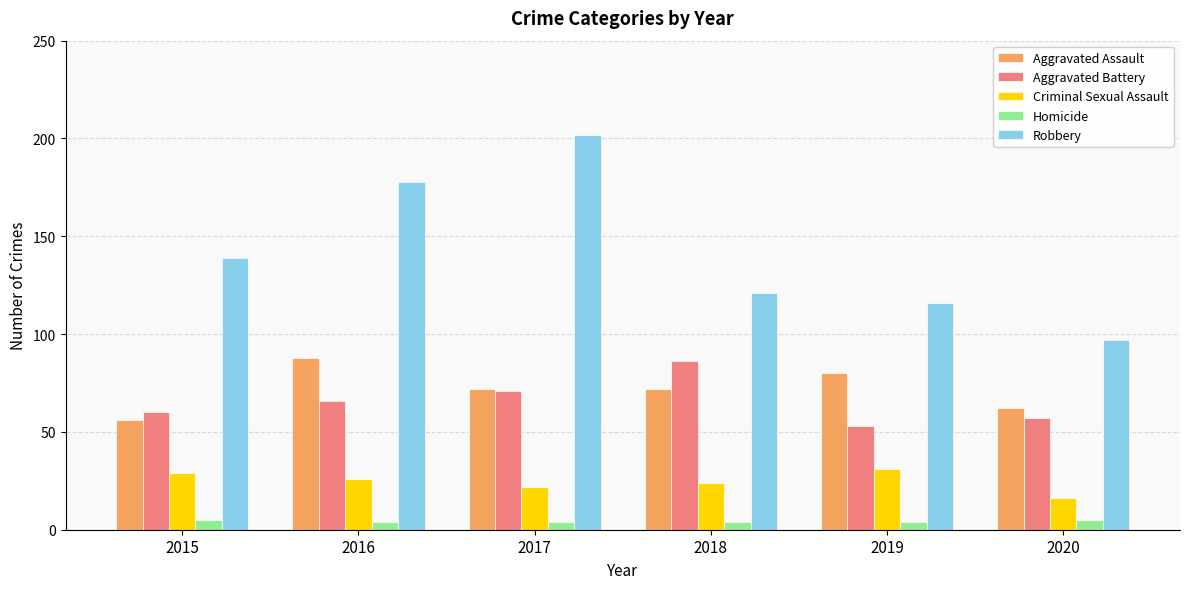

What is the difference between the maximum and minimum values in the Aggravated Assault series?

32